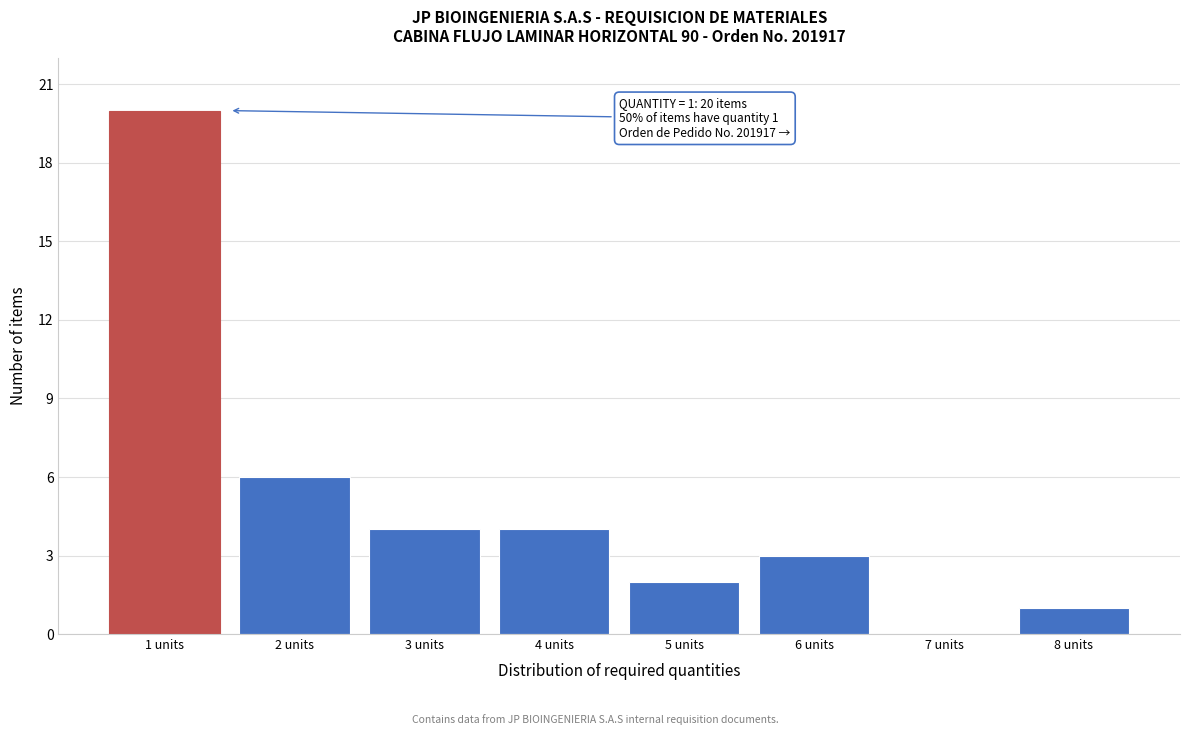

Over which range of the x-axis is the bar tallest?

0.5 to 1.5